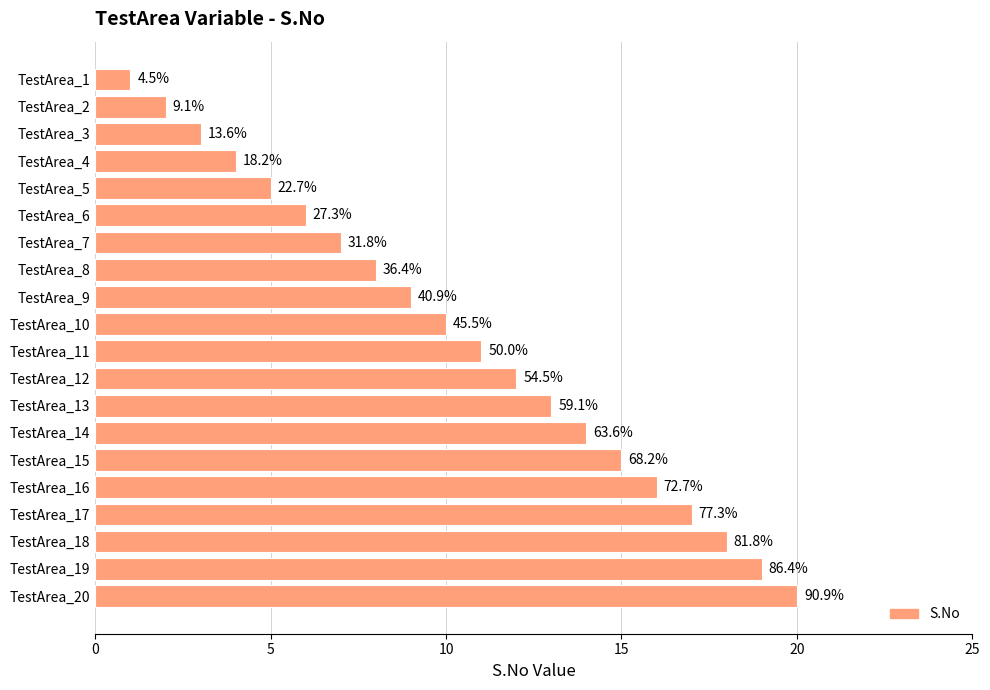

What is the average value?

10